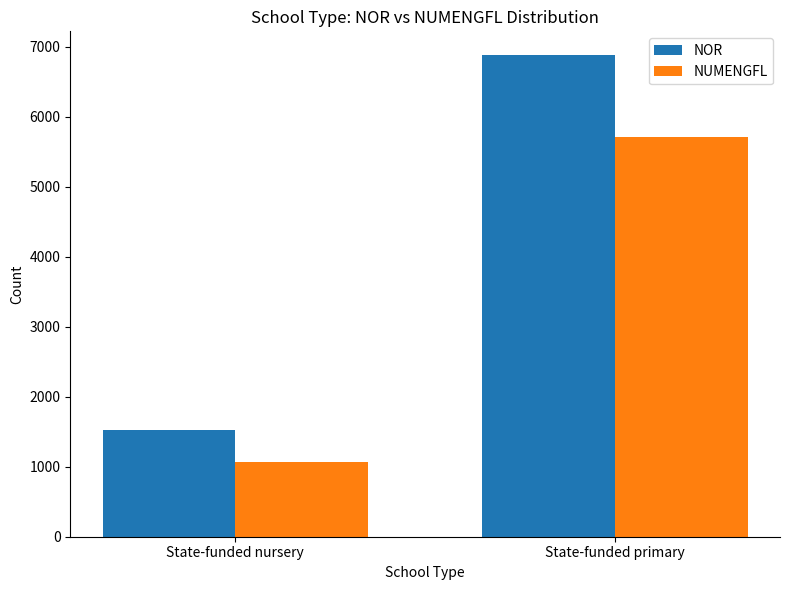

At how many categories does at least one series exceed 3102?

1